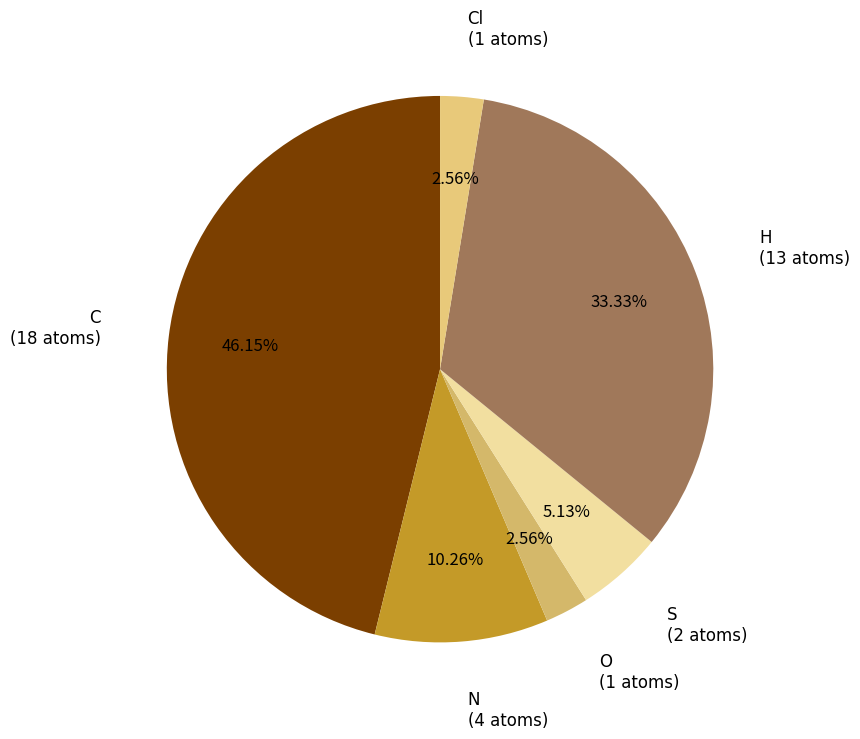

What is the ratio of the value at N to the value at S?

2.0